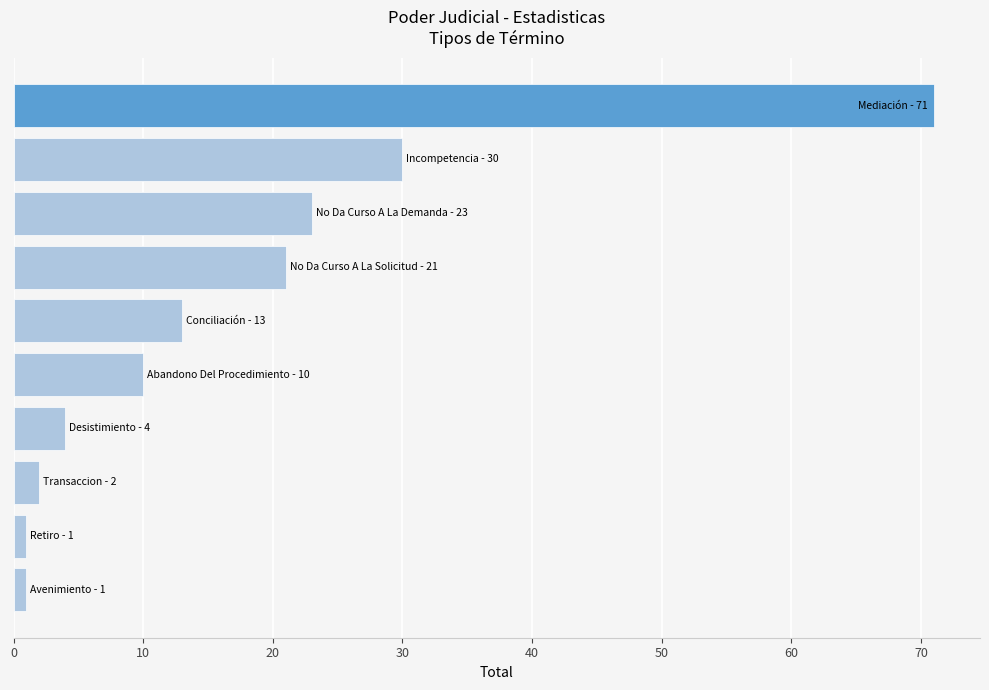

What is the greatest value displayed?

71